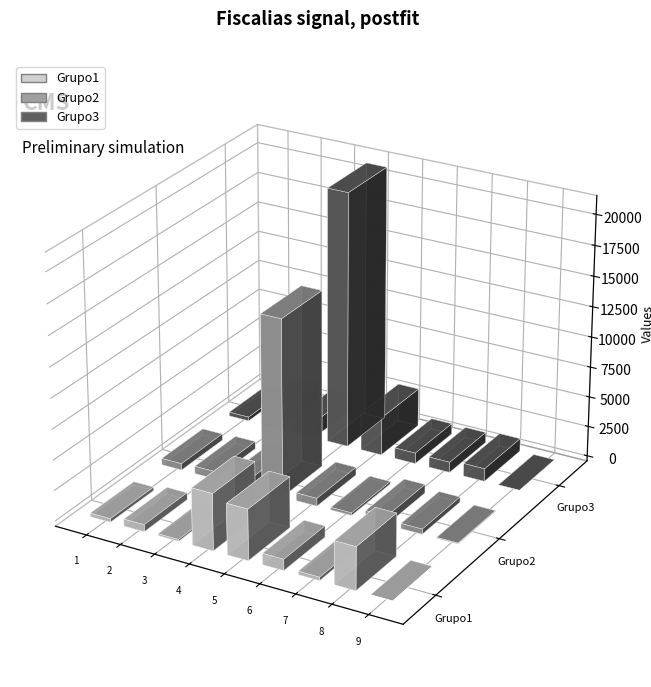

Does the chart contain stacked bars?

No